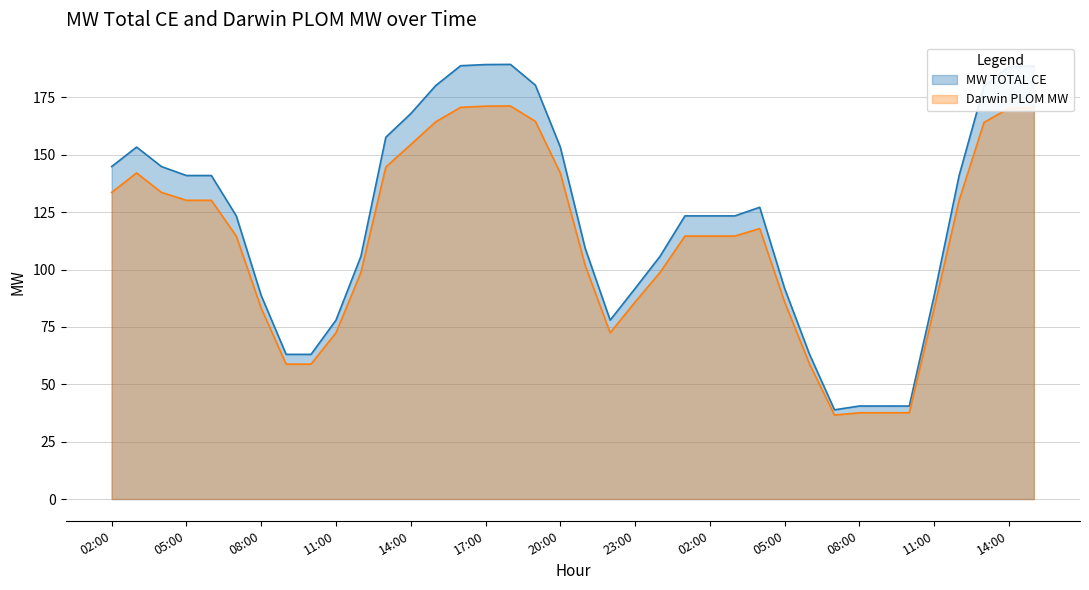

What is the spread (max minus min) of values at 06:00?

10.8